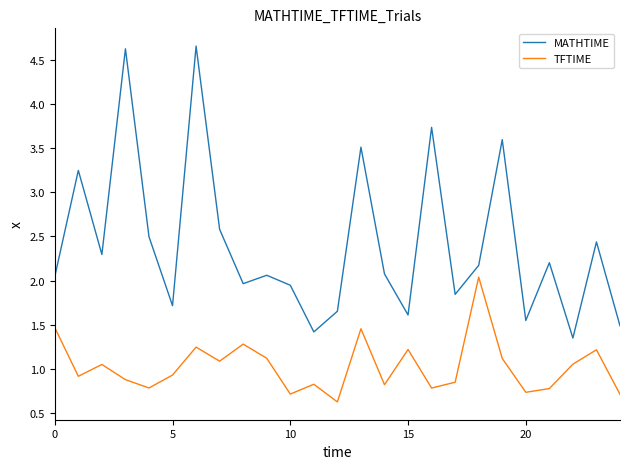

What are all the series names shown in the legend?

MATHTIME, TFTIME